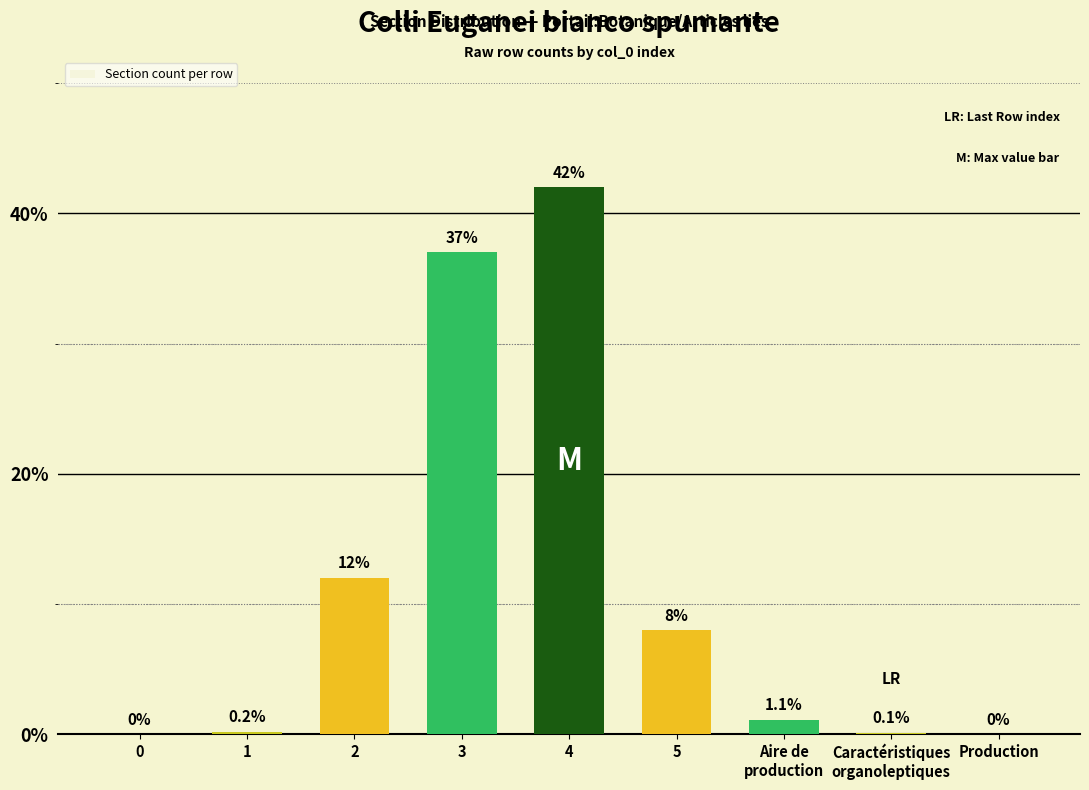

Where does the data first go above 1?

2